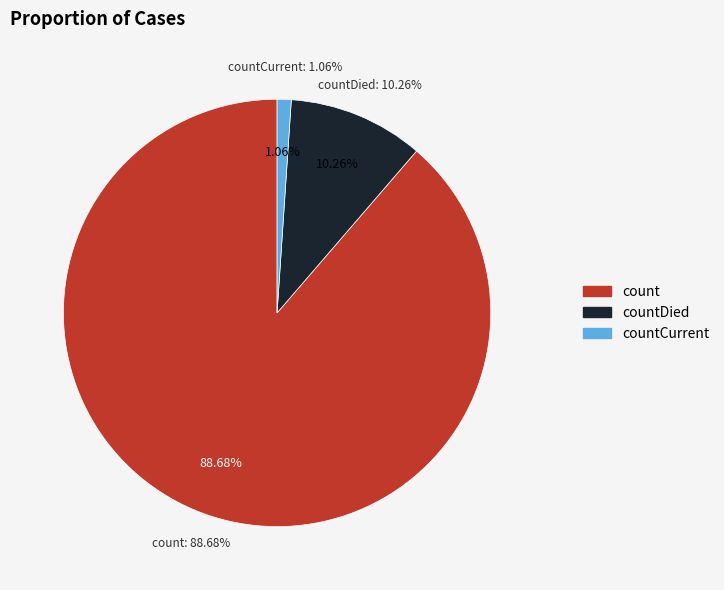

Which category has the biggest portion of the pie?

count